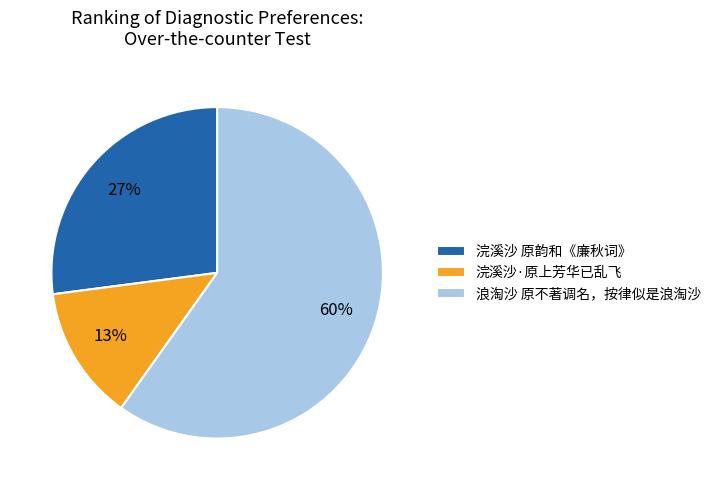

Combined, do 浪淘沙 原不著调名，按律似是浪淘沙 and 浣溪沙 原韵和《廉秋词》 account for over 50%?

Yes